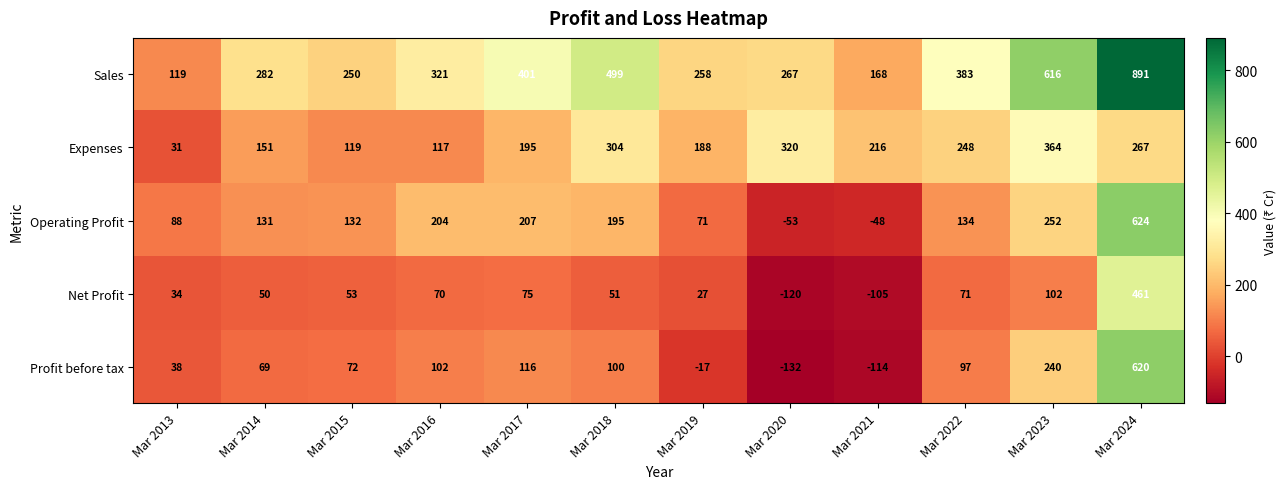

Is it true that Expenses equals 77 at Mar 2016?

False